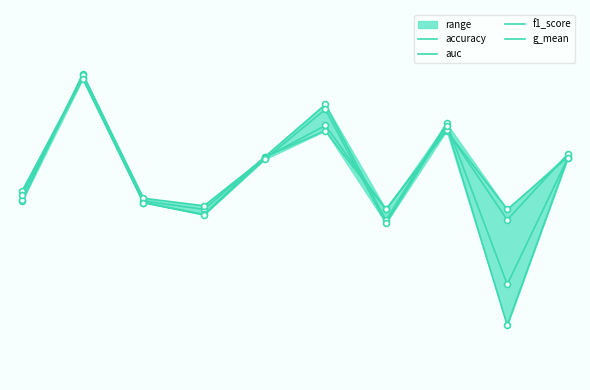

What are all the series names shown in the legend?

accuracy, auc, f1_score, g_mean